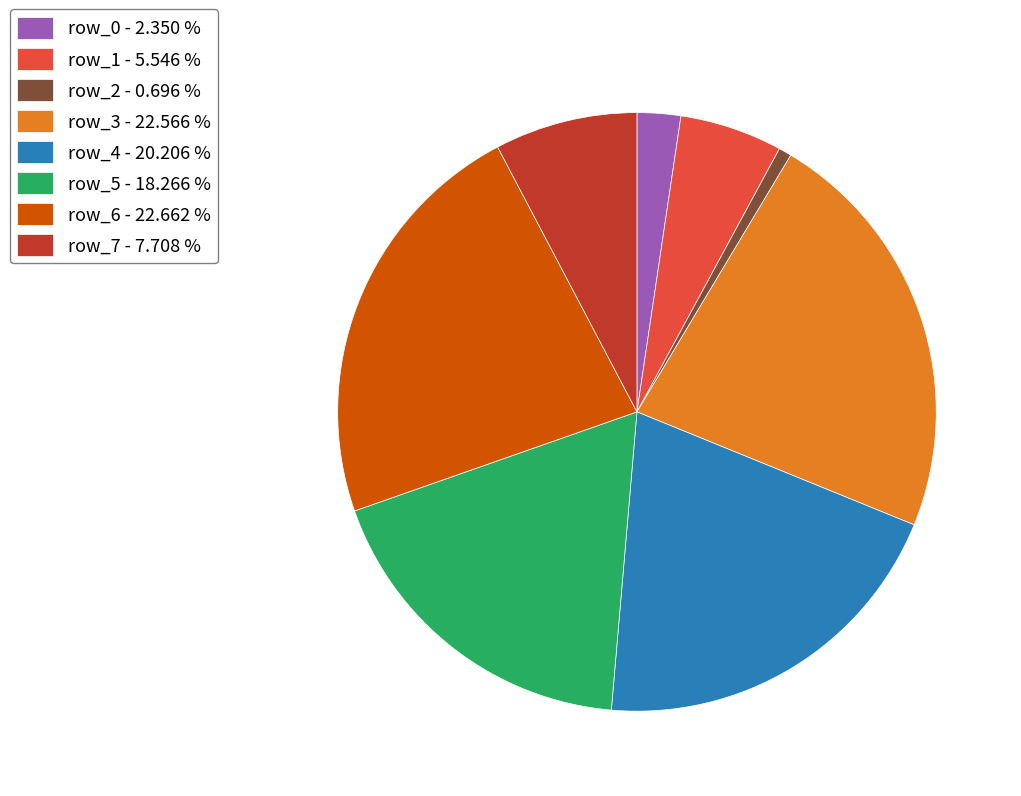

What is the ratio of the value at row_1 - 5.546 % to the value at row_2 - 0.696 %?

8.0